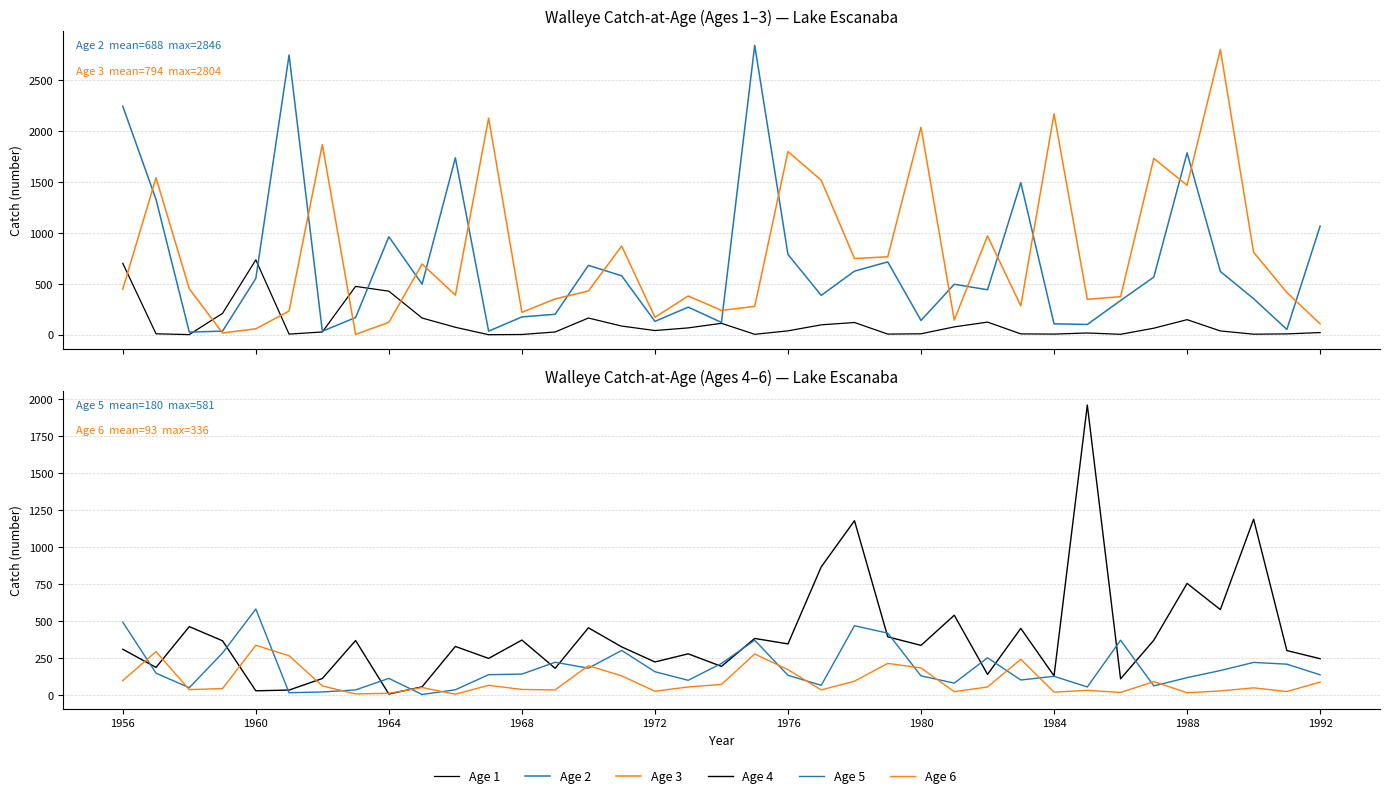

How many times do Age 6 and Age 3 cross each other?

4